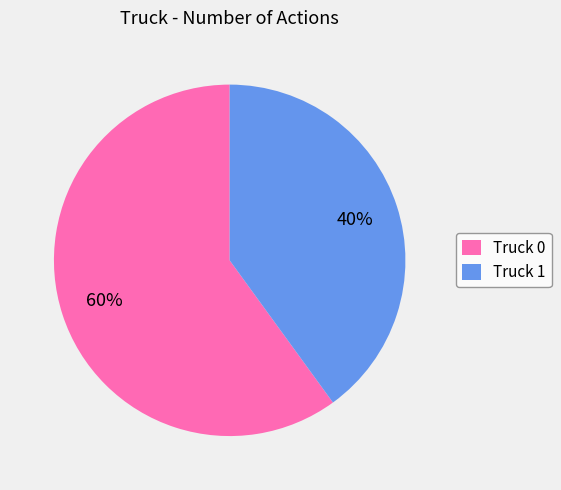

To the nearest percent, what is the difference between the Truck 0 and Truck 1 slice percentages?

20%